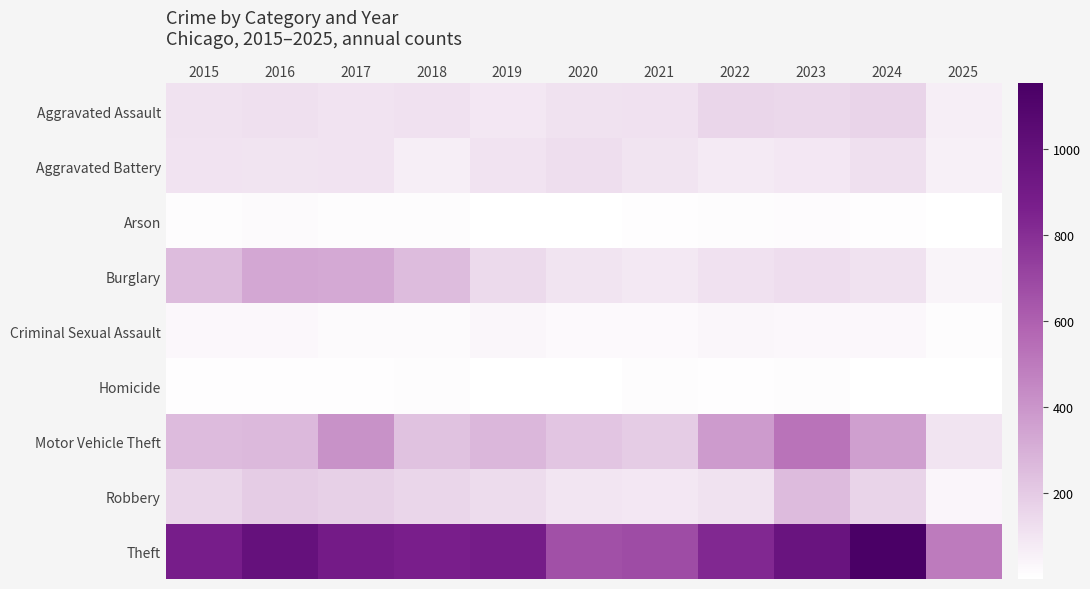

At how many categories does at least one series exceed 547?

10